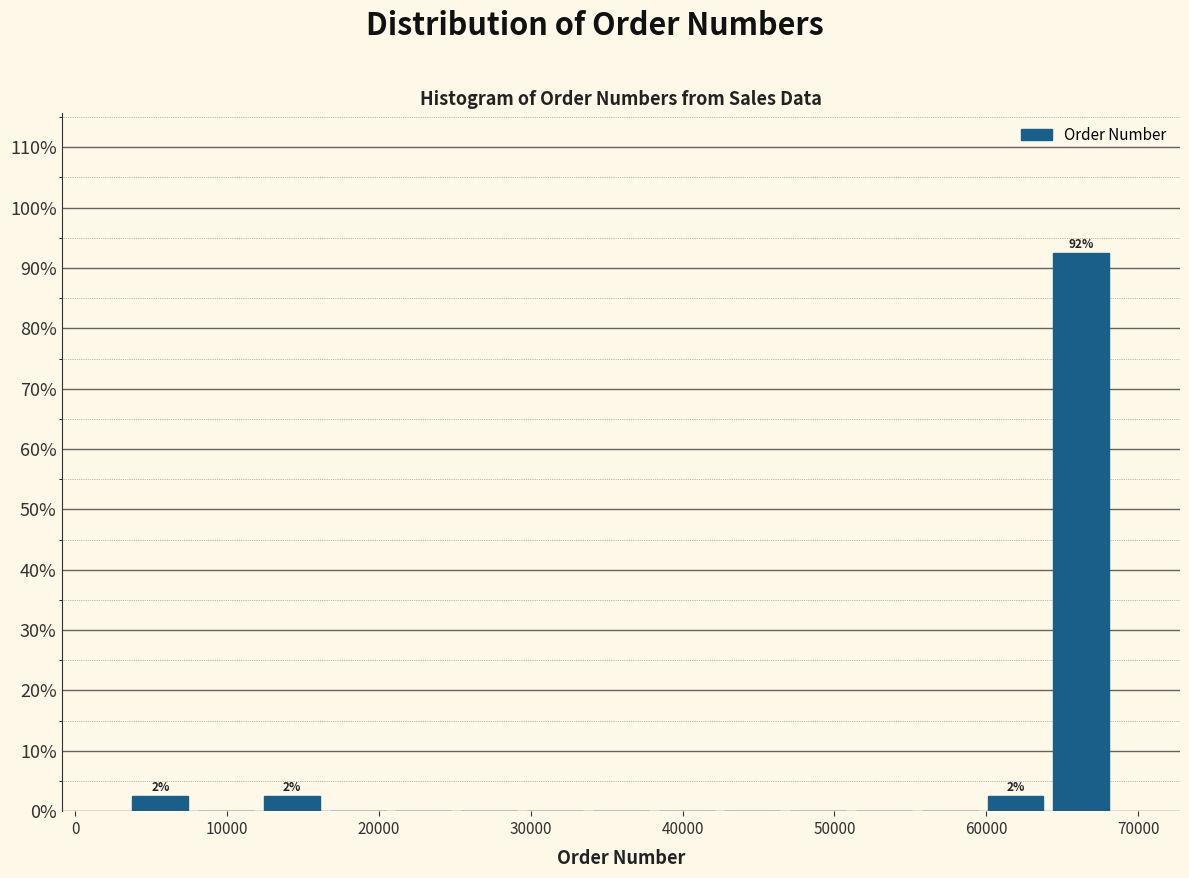

Over which range of the x-axis is the bar tallest?

64000 to 68000